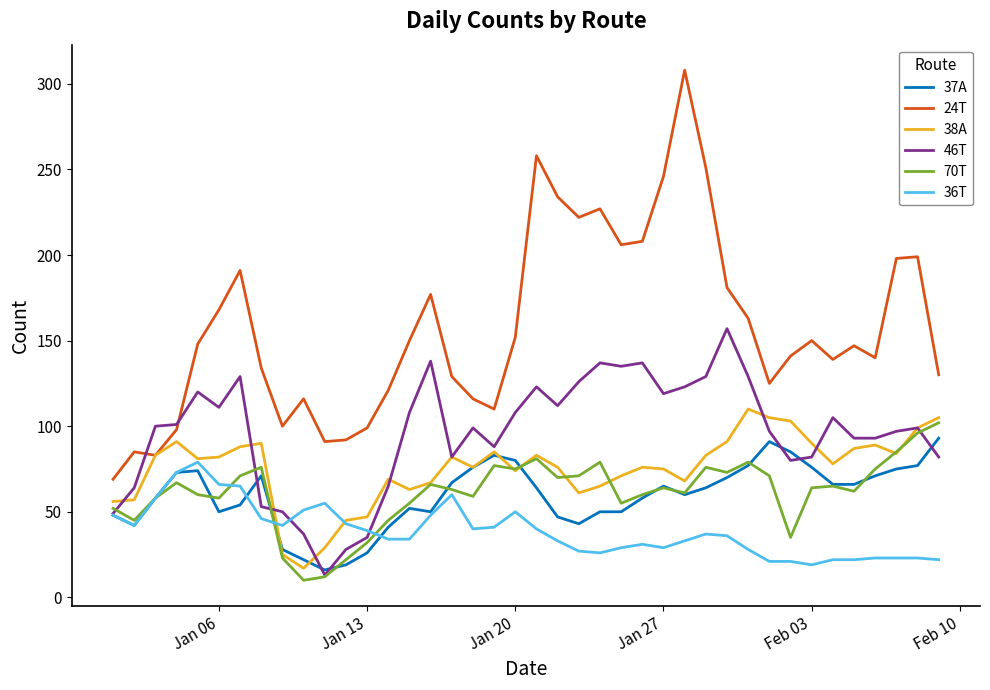

Which series has the largest range (max minus min)?

24T